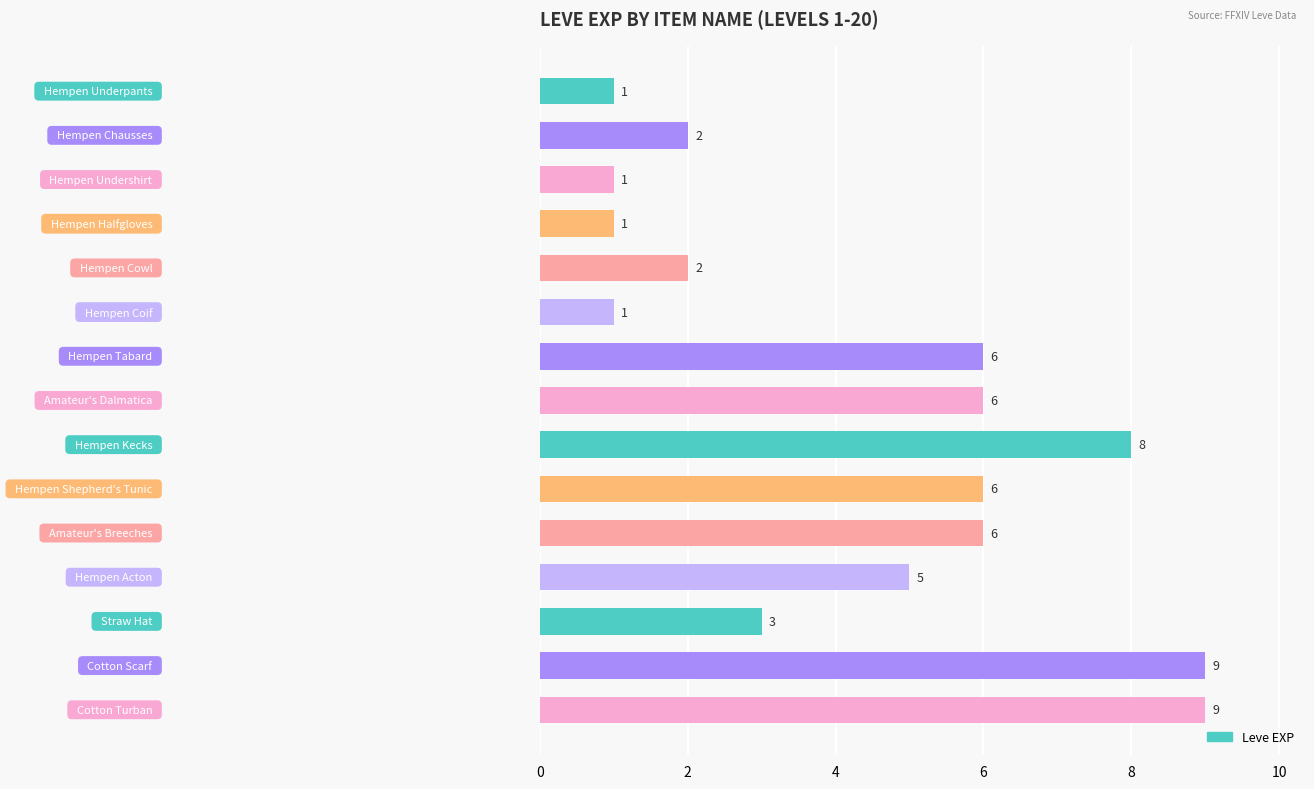

What is the value of the 10th bar from the top?

6